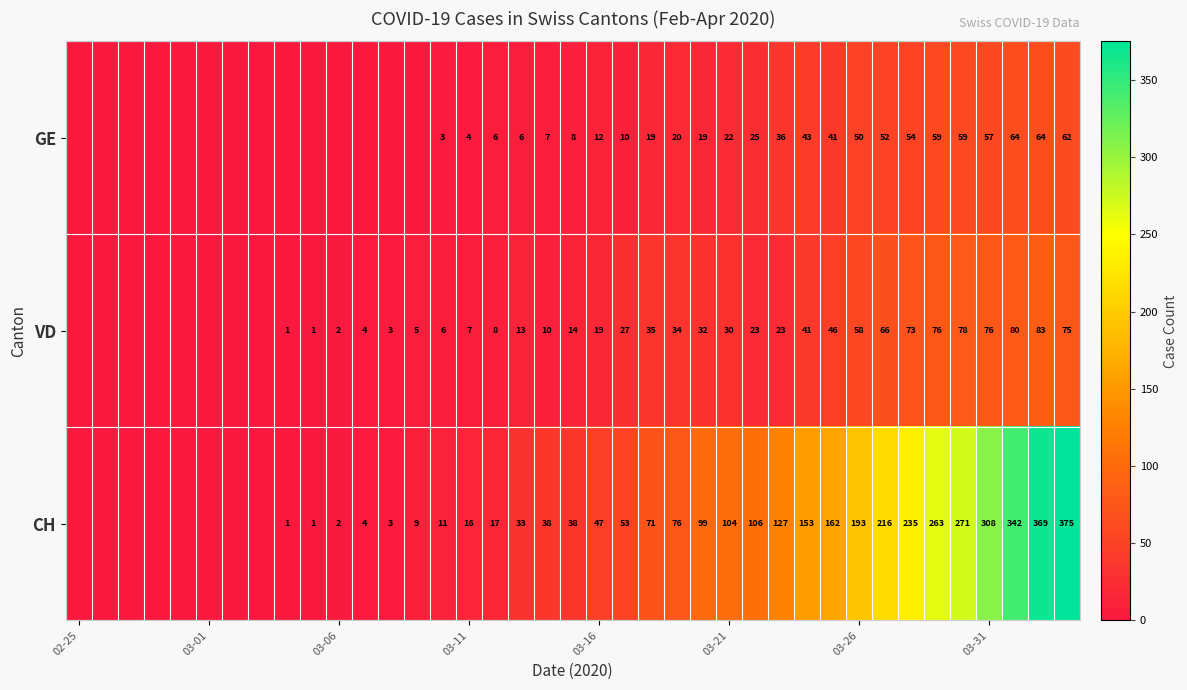

The value of GE at 03-11 is 2. True or false?

False